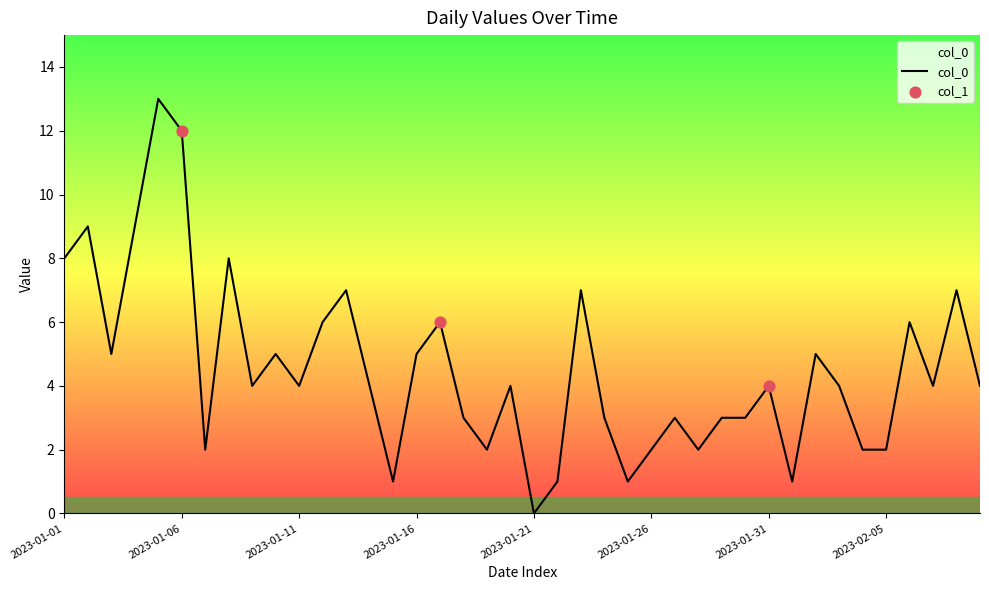

What is the maximum value shown in the chart?

13